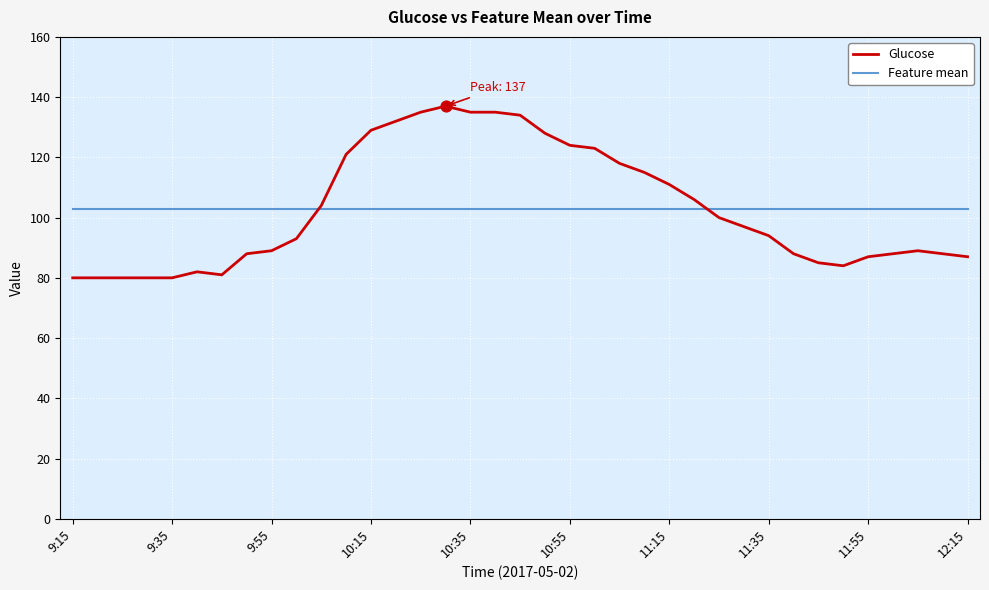

Rank the series by their maximum value, from highest to lowest.

Glucose, Feature mean